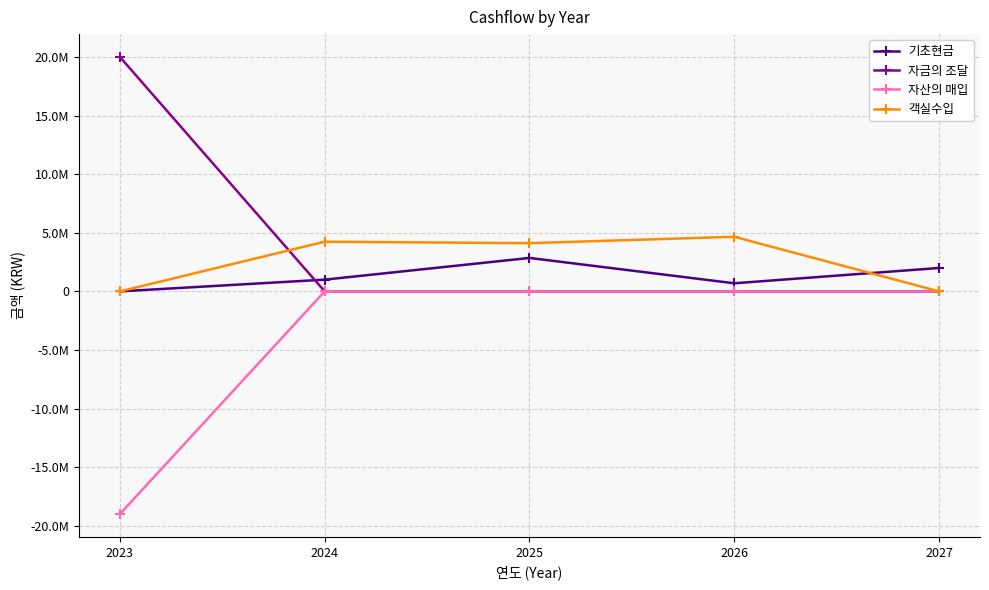

What are all the series names shown in the legend?

기초현금, 자금의 조달, 자산의 매입, 객실수입